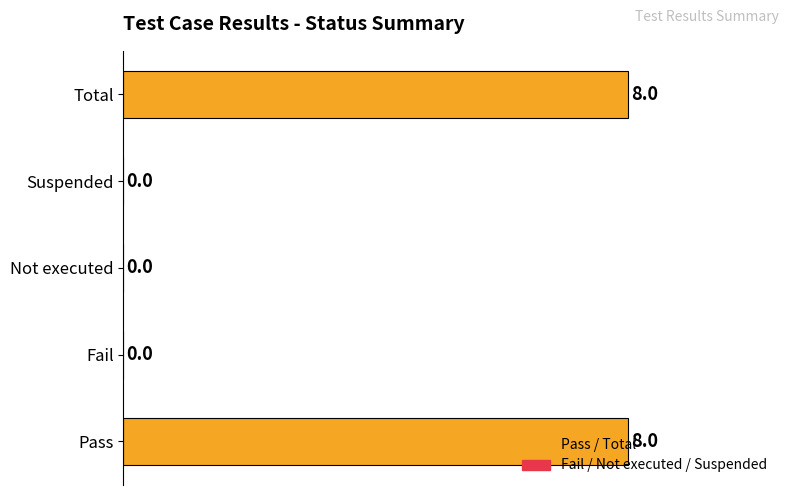

The value at Total is 14. True or false?

False